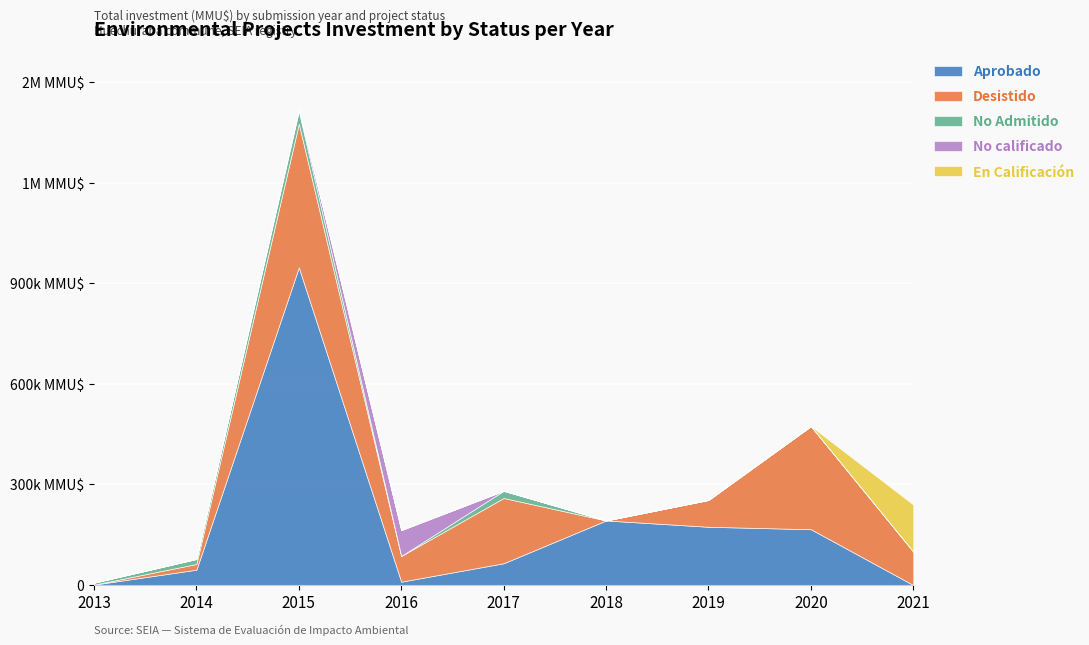

What are all the series names shown in the legend?

Aprobado, Desistido, No Admitido, No calificado, En Calificación